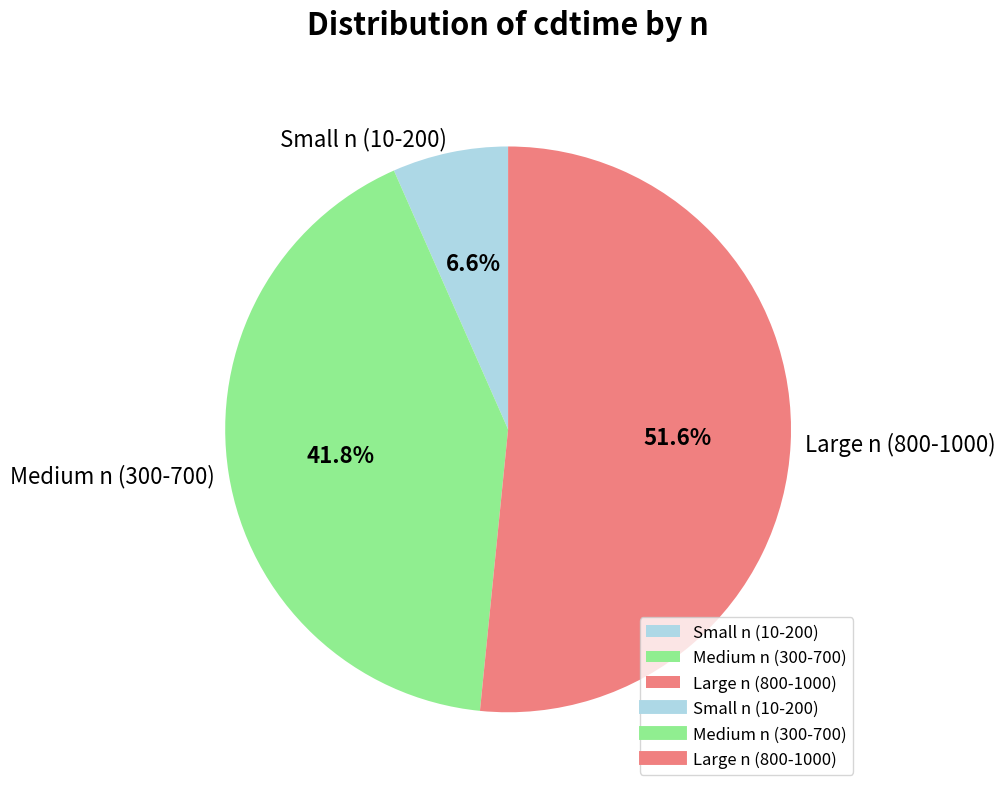

Do Large n (800-1000) and Medium n (300-700) together represent more than half of the pie?

Yes